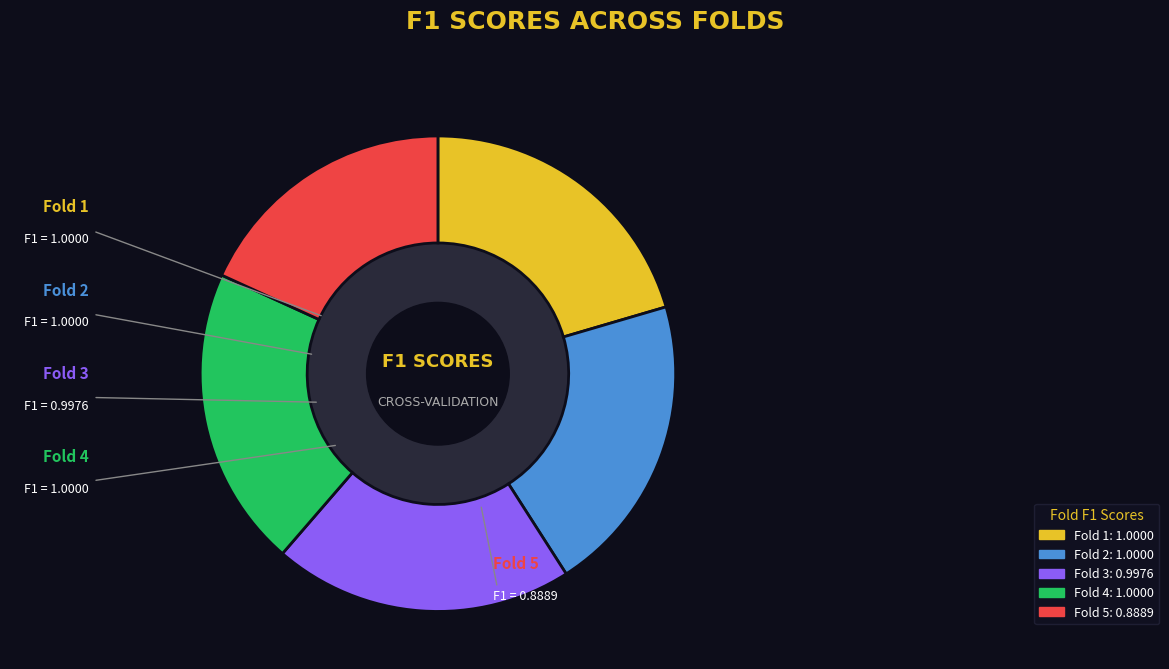

True or false: Fold 3 accounts for 8% of the total.

False